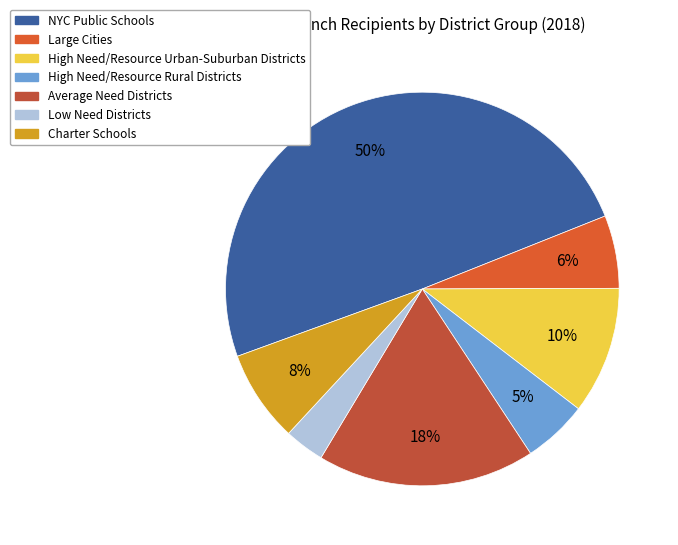

What is the largest slice in the pie chart?

NYC Public Schools